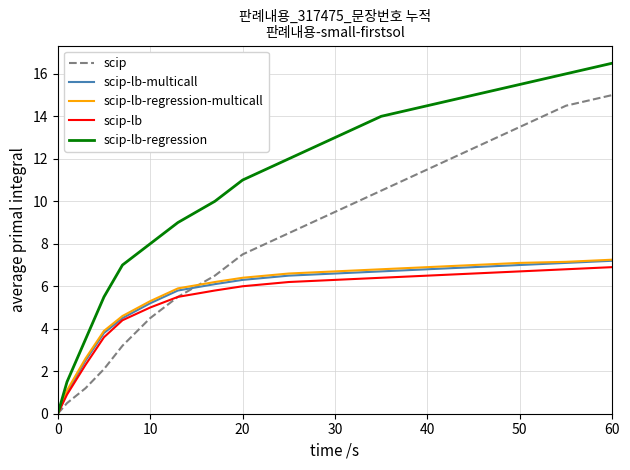

Which series has the largest range (max minus min)?

scip-lb-regression